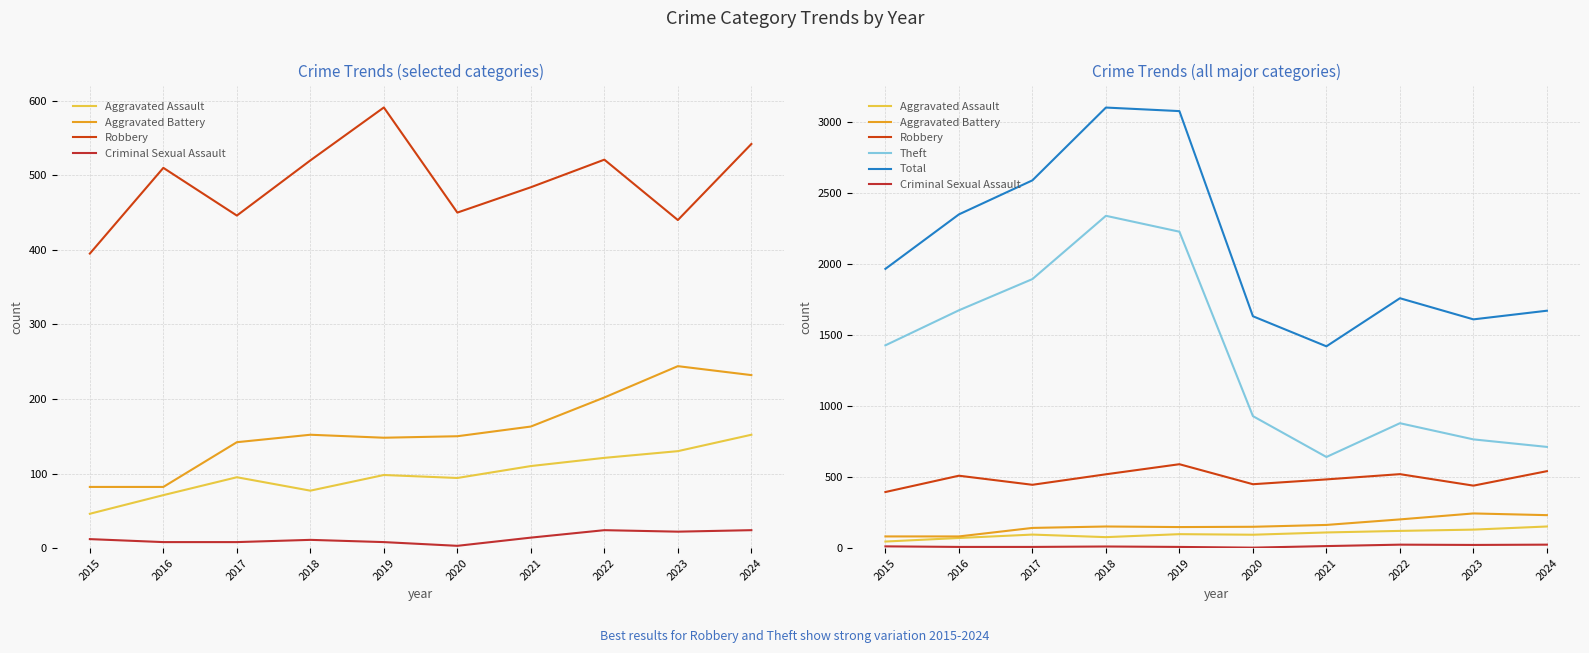

True or false: Total and Theft cross at least once.

False